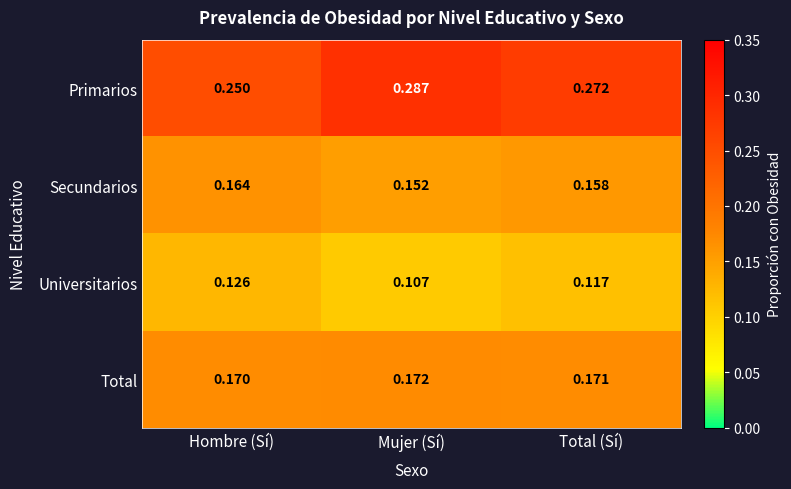

What is the total value across all series at Mujer (Sí)?

0.7